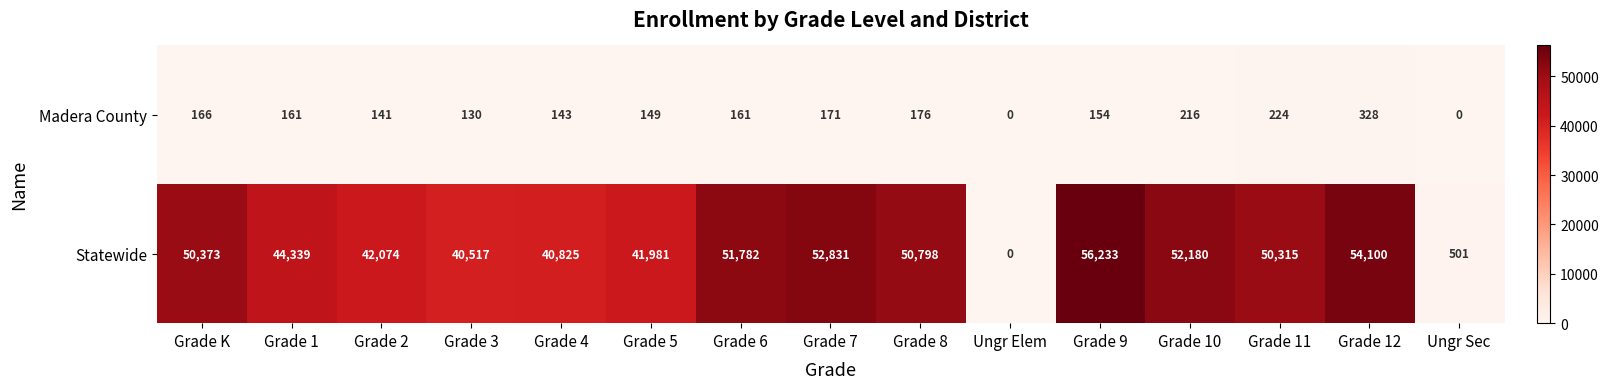

What is the sum of the Statewide values at Grade 7 and Ungr Sec?

53332